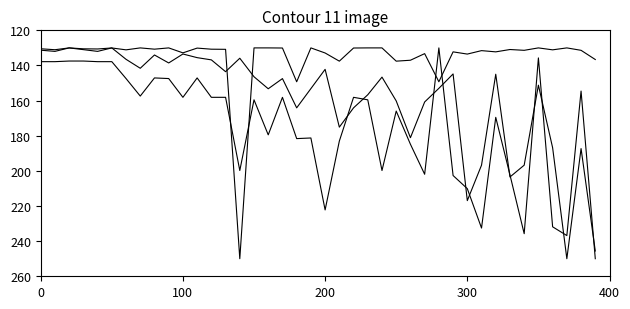

How many lines are shown in the chart?

3